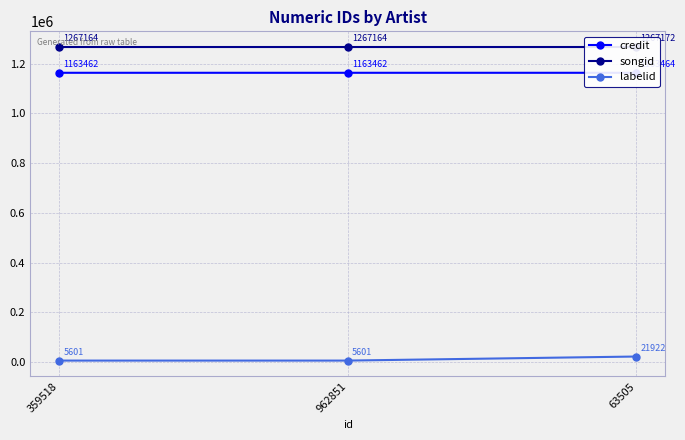

Which series changed the most between 359518 and 962851?

credit